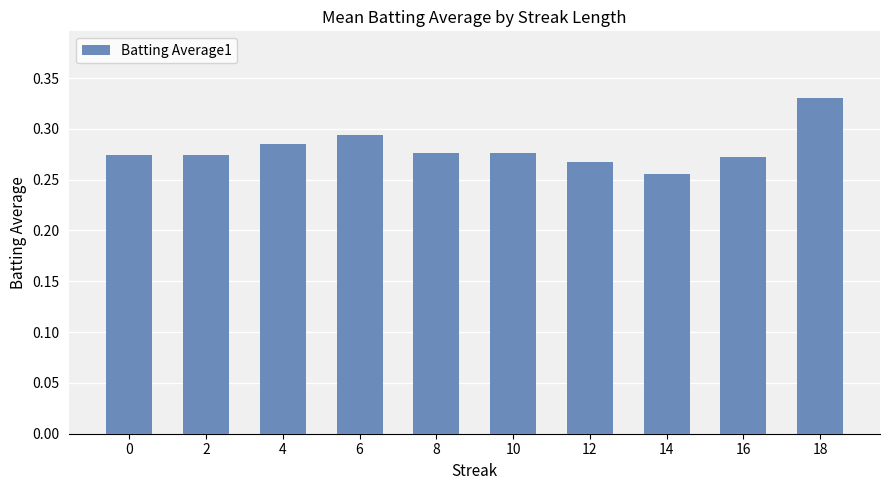

Which category has the highest value across all series?

18